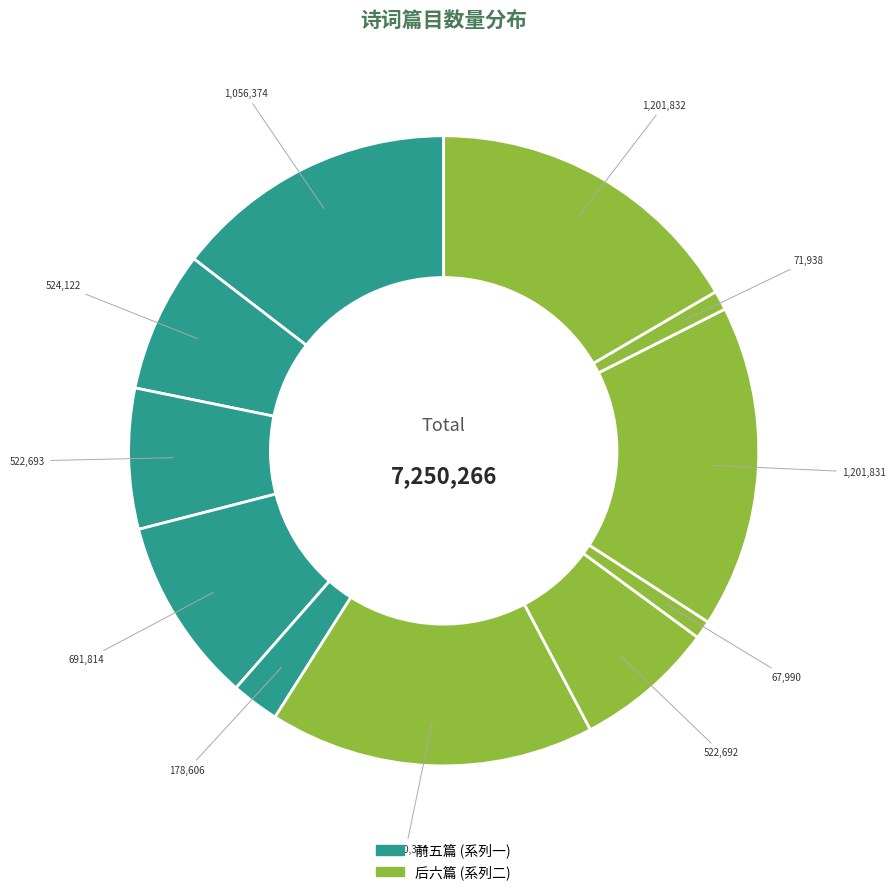

Is there a majority slice in this chart?

No